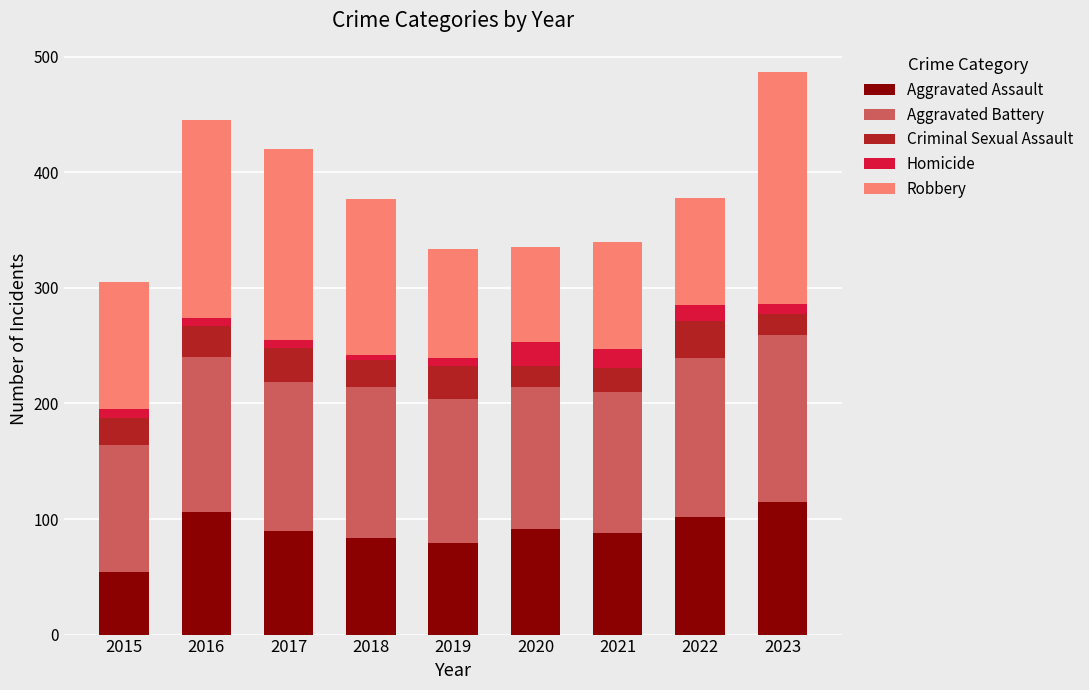

What is the difference between the second highest and minimum values in the Aggravated Assault series?

52